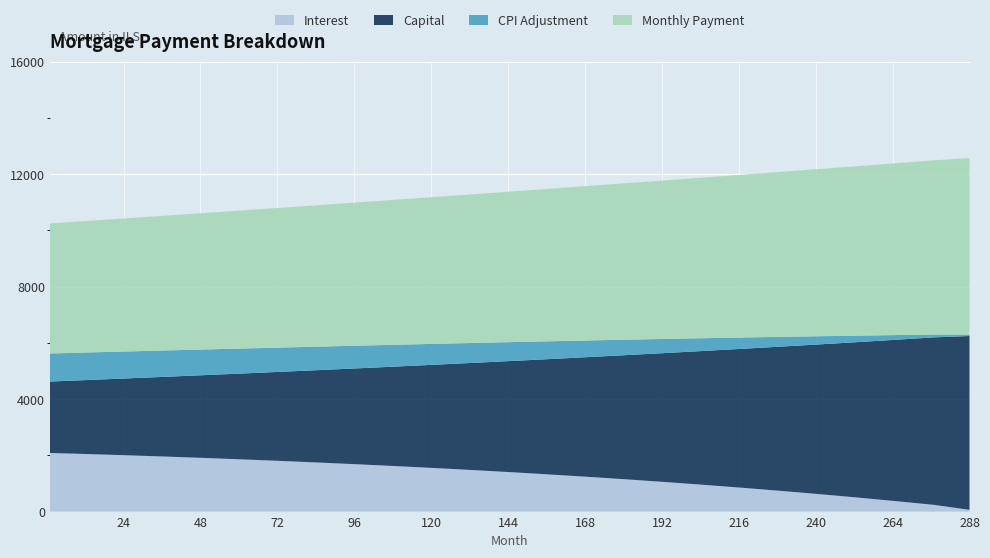

Reading right to left, transcribe all the data shown in this chart.

interest: 288=62.5	277=238.0	265=372.2	253=500.0	241=621.6	229=737.4	217=847.4	205=952.0	193=1051.4	181=1145.8	169=1235.3	157=1320.3	145=1400.8	133=1477.1	121=1549.4	109=1617.8	97=1682.6	85=1743.9	73=1801.8	61=1856.6	49=1908.2	37=1957.0	25=2002.8	13=2045.6	1=2085.4
capital: 288=6183.4	277=5959.7	265=5740.0	253=5528.9	241=5325.9	229=5130.7	217=4943.0	205=4762.4	193=4588.6	181=4421.4	169=4260.6	157=4105.7	145=3956.6	133=3813.0	121=3674.8	109=3541.6	97=3413.3	85=3289.7	73=3170.5	61=3055.7	49=2944.9	37=2838.1	25=2735.1	13=2635.8	1=2540.2
cpi: 288=49.7	277=100.5	265=167.0	253=230.4	241=290.6	229=347.8	217=402.0	205=453.4	193=502.0	181=548.1	169=591.6	157=632.7	145=671.5	133=708.2	121=742.7	109=775.3	97=806.1	85=835.1	73=862.5	61=888.6	49=913.1	37=936.5	25=958.6	13=979.2	1=998.5
month_payment: 288=6282.2	277=6197.7	265=6112.2	253=6028.3	241=5948.6	229=5867.1	217=5790.4	205=5714.4	193=5640.1	181=5567.3	169=5495.9	157=5426.0	145=5357.4	133=5290.2	121=5224.2	109=5159.4	97=5095.9	85=5033.6	73=4972.3	61=4912.2	49=4853.2	37=4795.0	25=4737.9	13=4681.4	1=4625.6